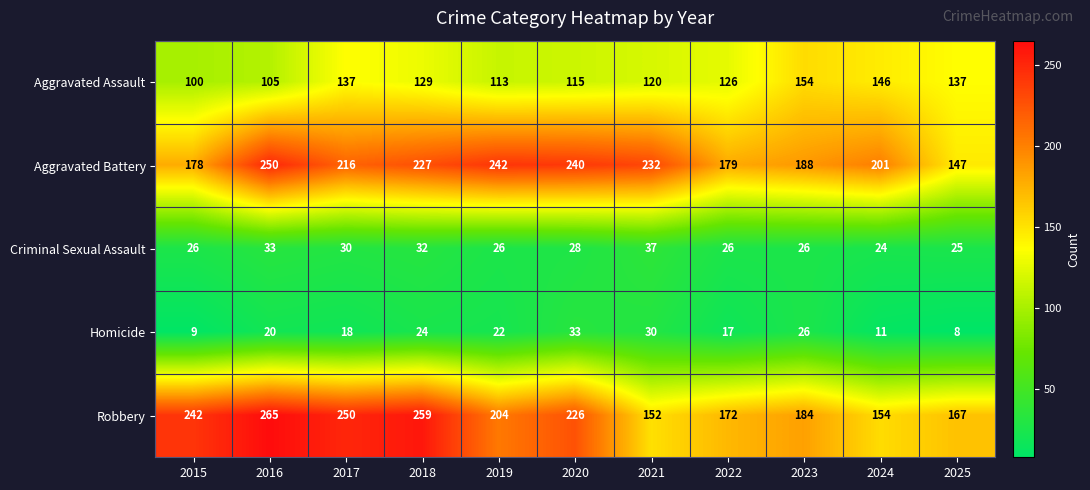

At which label does Aggravated Battery reach its peak?

2016